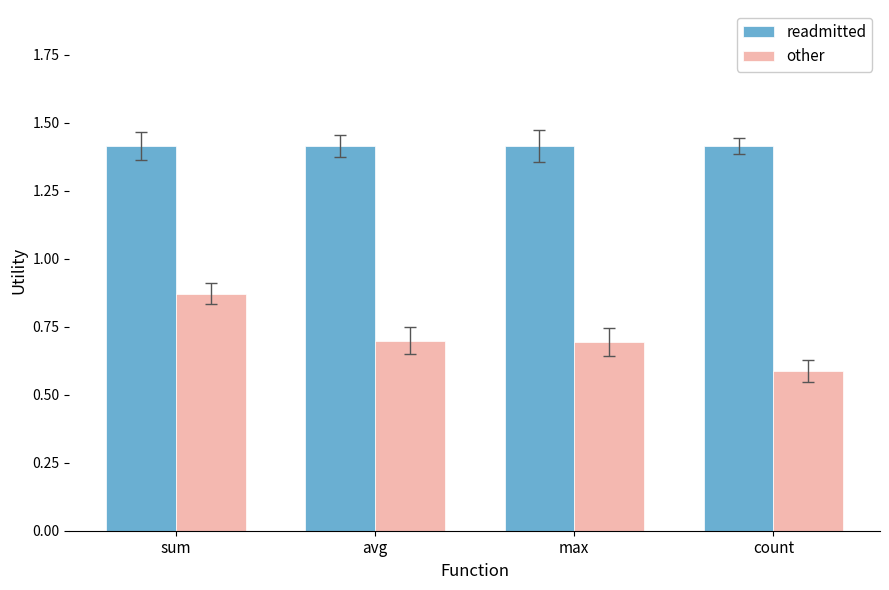

What are all the series names shown in the legend?

readmitted, other